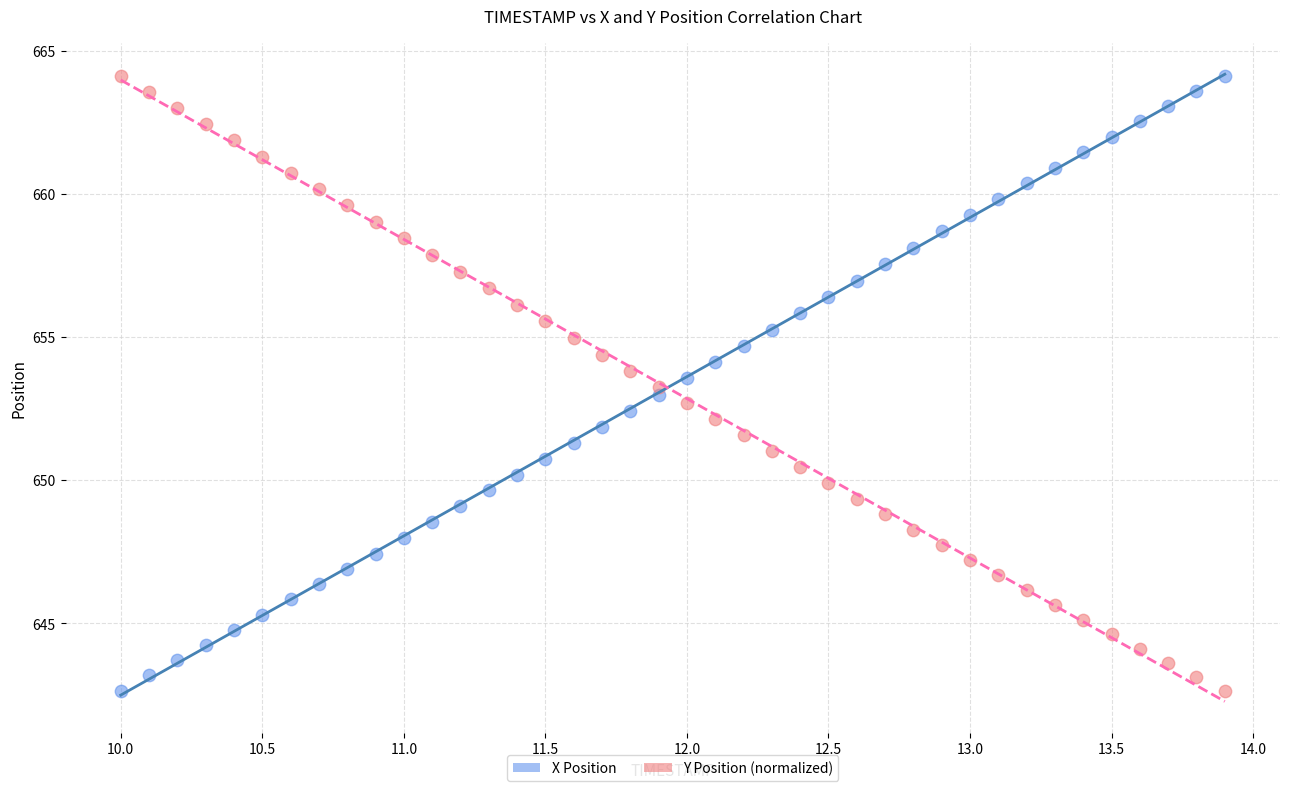

What is the X range (max minus min) for the scatter plot?

3.9